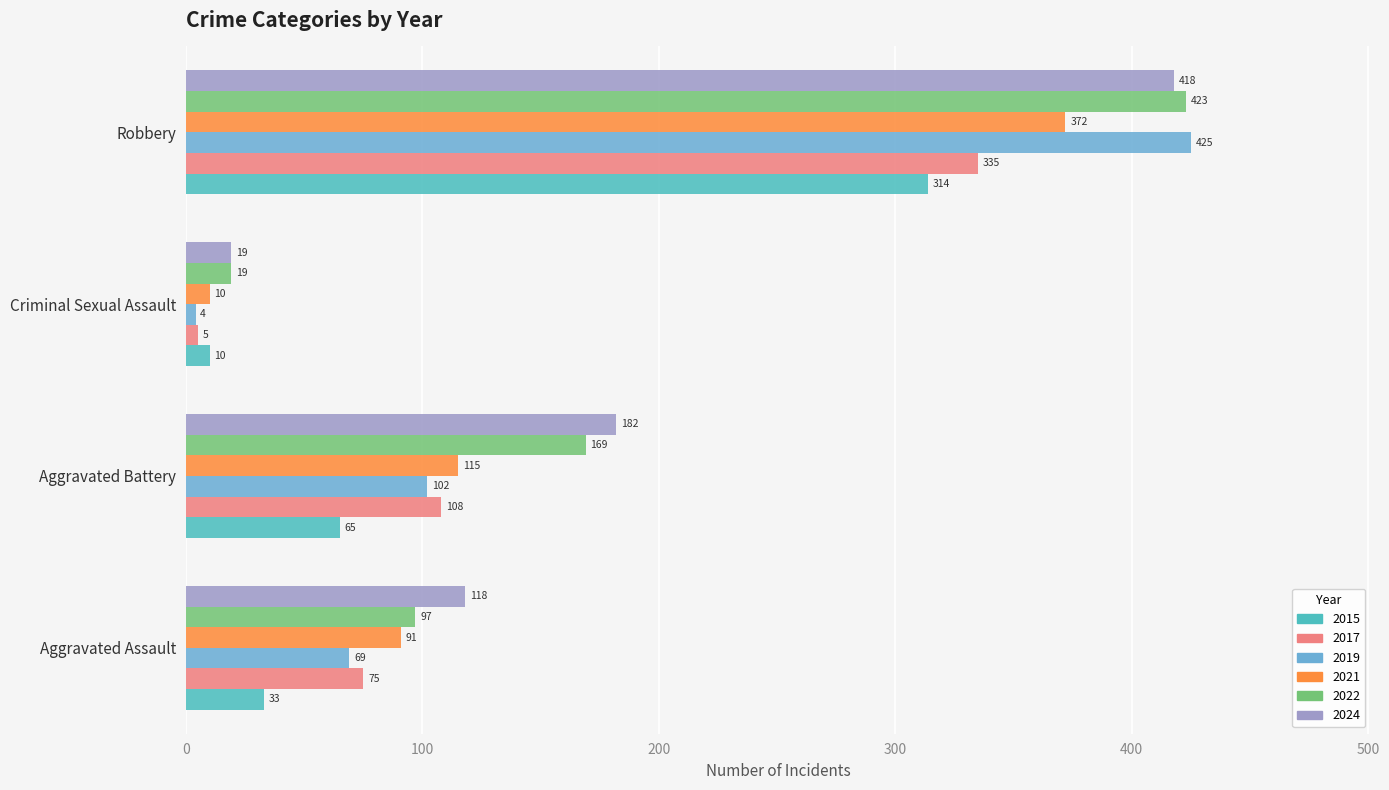

Rank the categories by 2017 value from highest to lowest.

Robbery, Aggravated Battery, Aggravated Assault, Criminal Sexual Assault